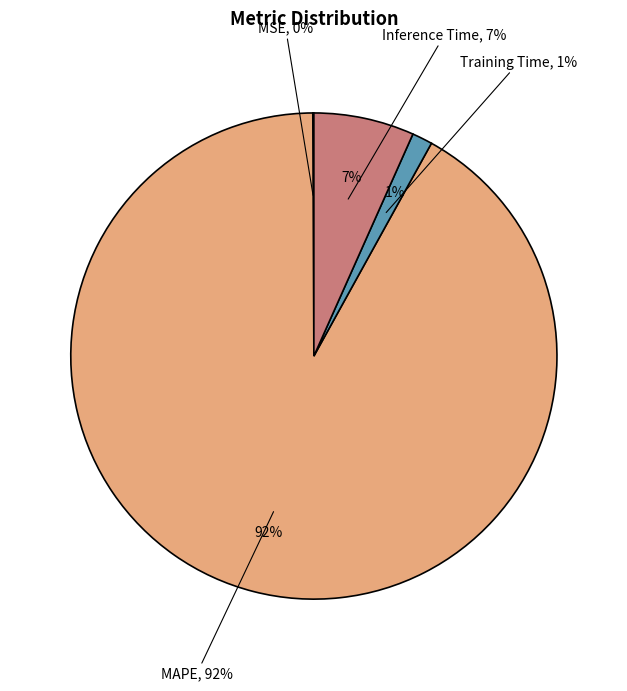

Rank the categories by value from lowest to highest.

MSE, Training Time, Inference Time, MAPE